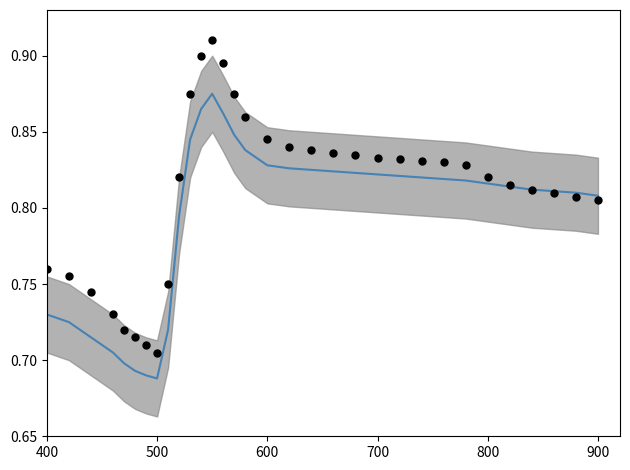

Which series has the widest spread of Y values?

Observed